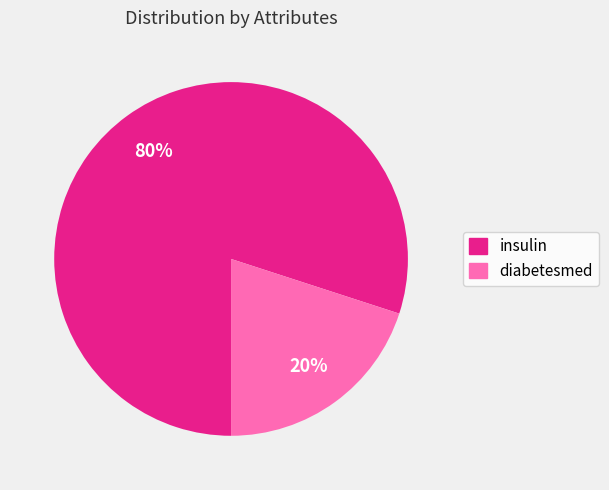

Does any single category account for the majority?

Yes